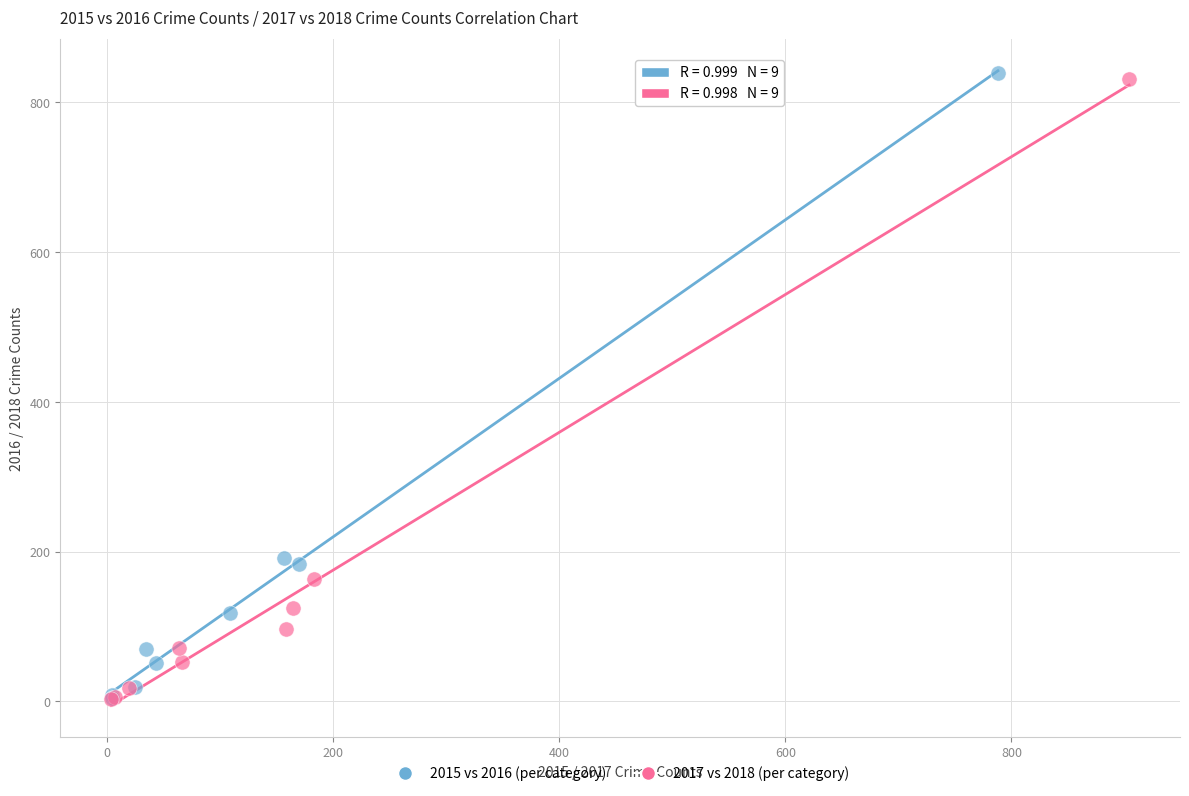

Which series has the widest spread of Y values?

2015 vs 2016 (per category)